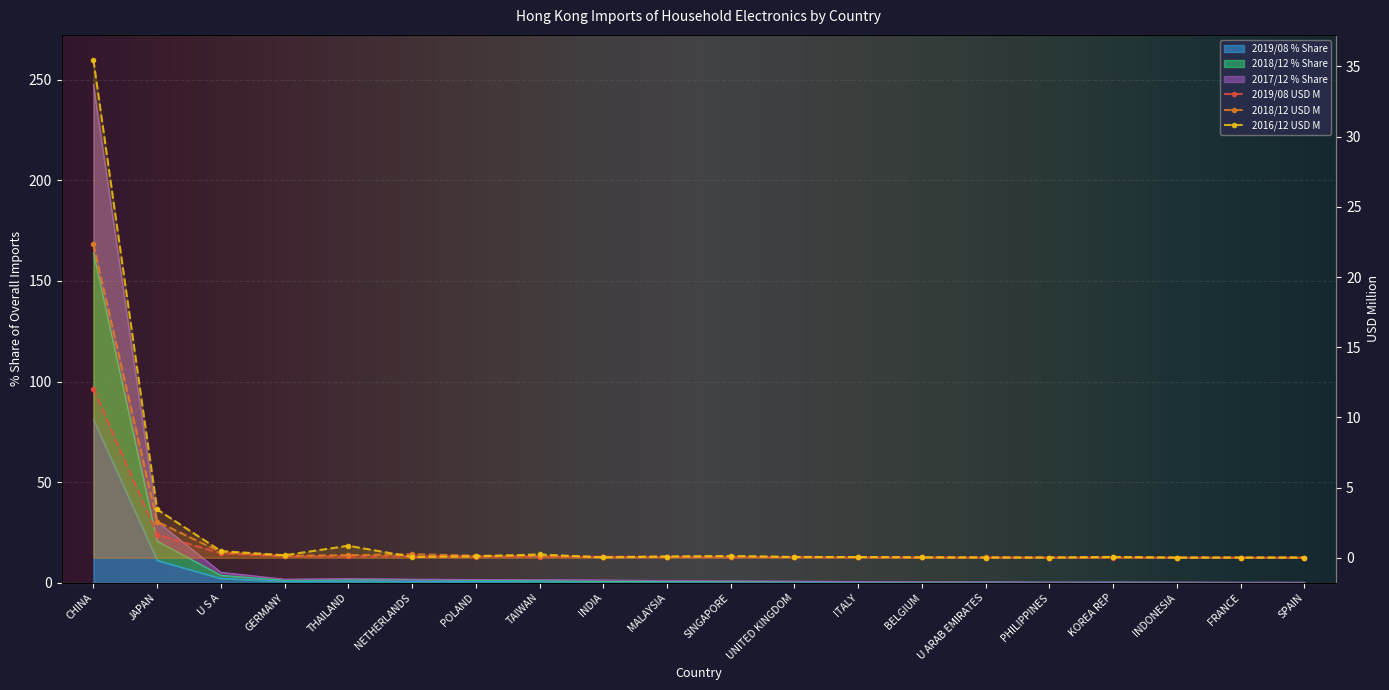

What is the greatest value displayed?

247.6